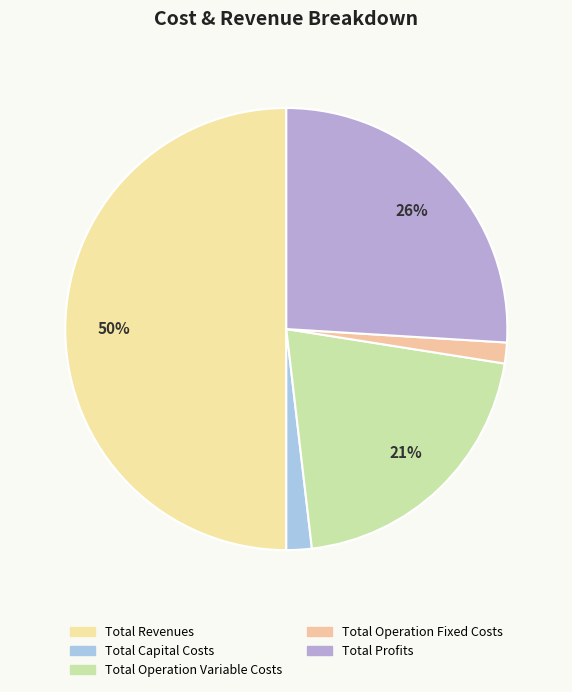

Which category has the smallest portion of the pie?

Total Operation Fixed Costs